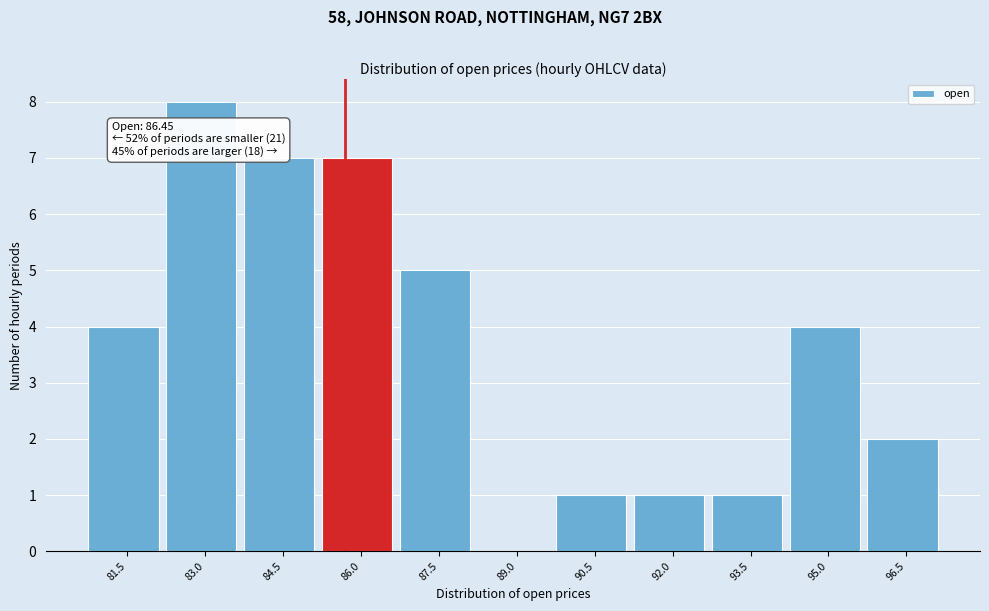

Reading left to right, transcribe all the data shown in this chart.

81.5=4	83.0=8	84.5=7	86.0=7	87.5=5	89.0=0	90.5=1	92.0=1	93.5=1	95.0=4	96.5=2